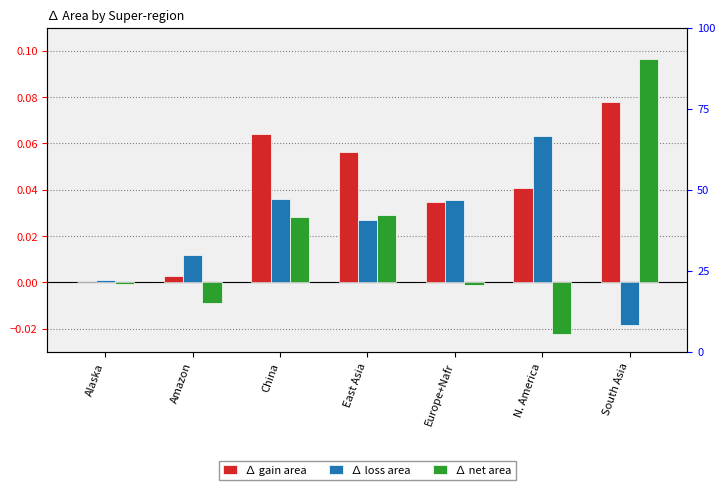

At which category is the sum across all series the highest?

South Asia